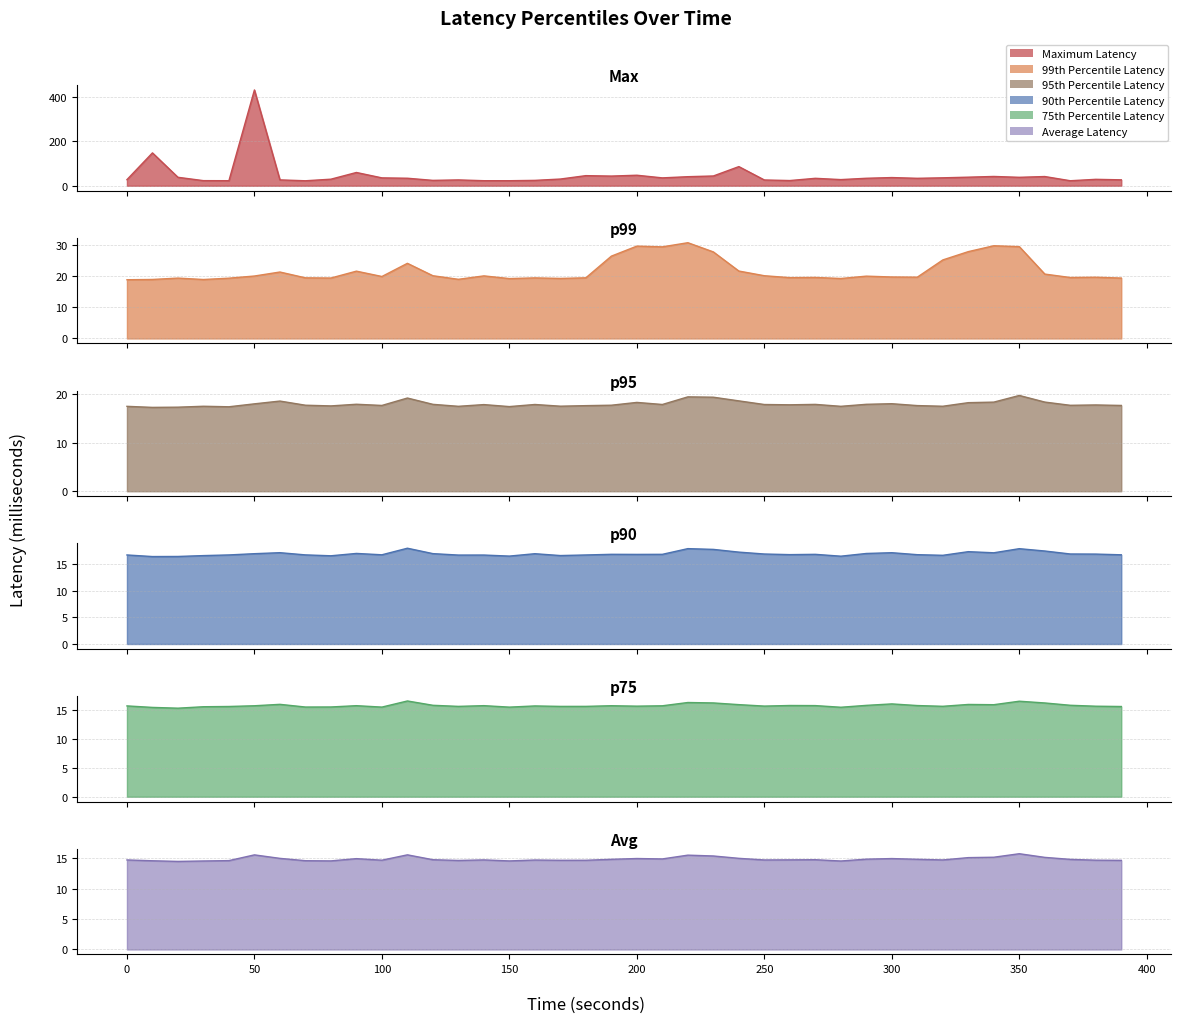

In 75th Percentile Latency (millisecond), how many points are higher than both neighbors (excluding endpoints)?

11